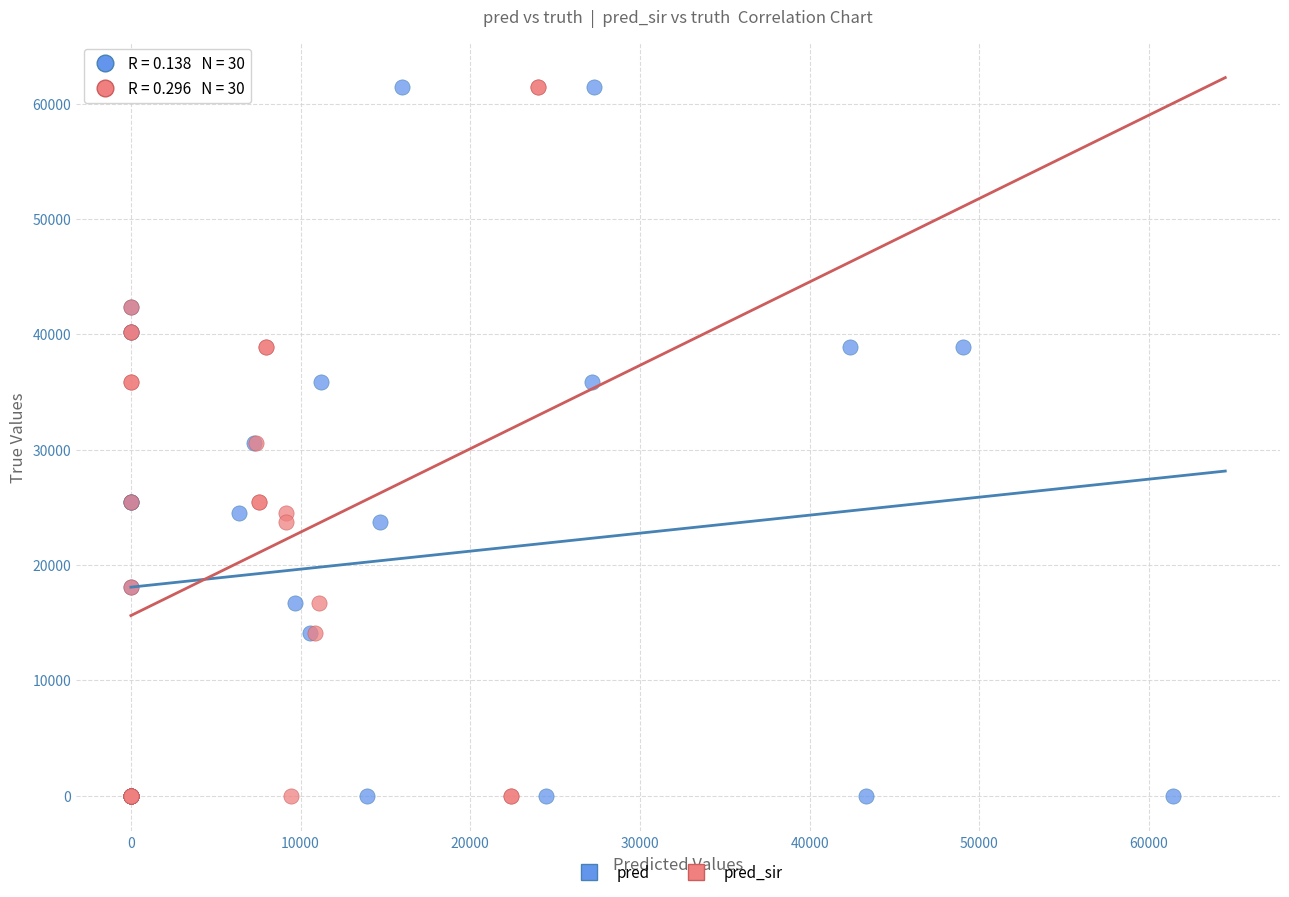

What are all the series names shown in the legend?

pred, pred_sir